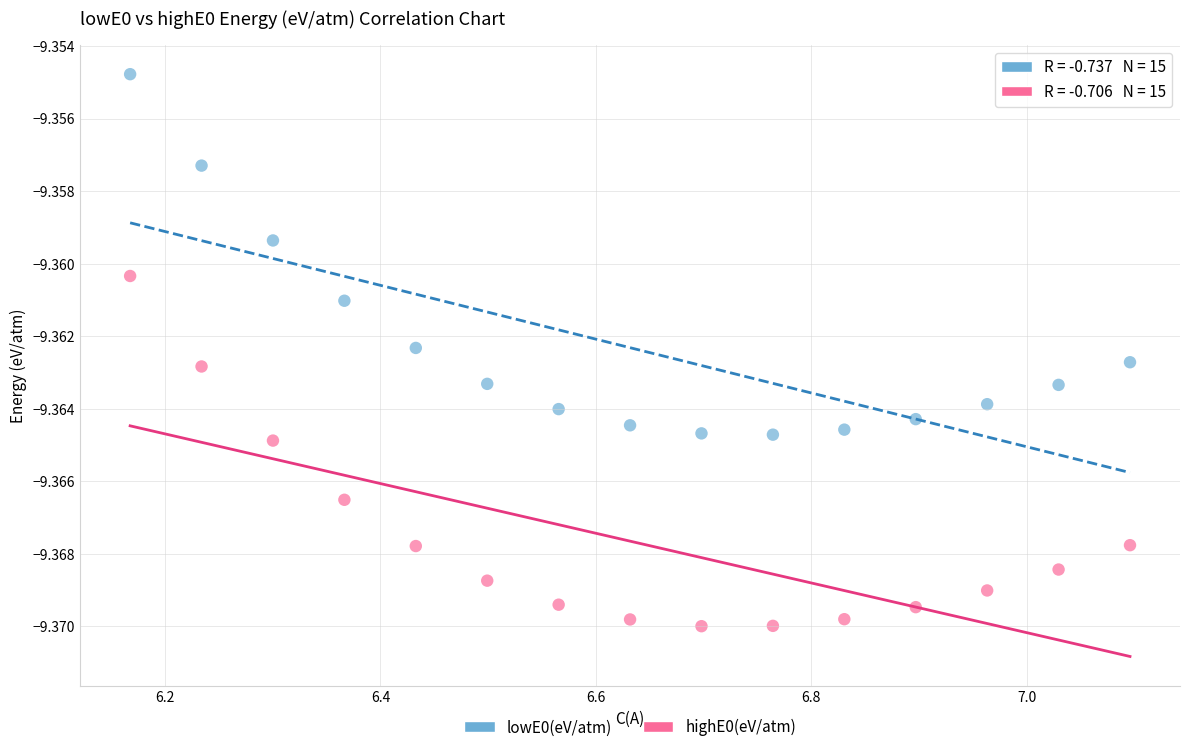

Which series has the largest Y range (max minus min)?

lowE0(eV/atm)